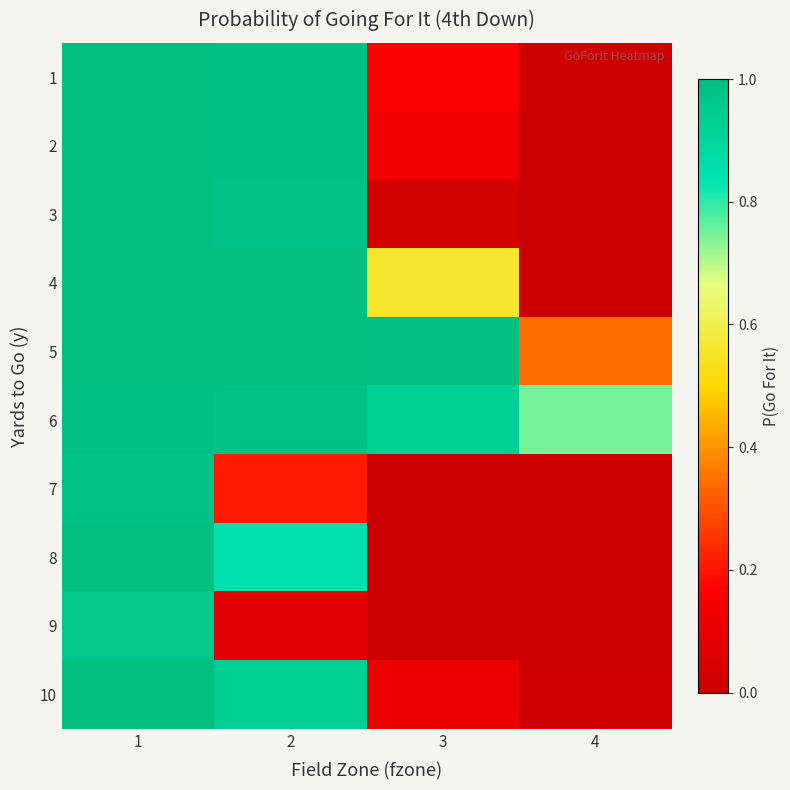

List the series in order of their peak value, lowest first.

9, 7, 6, 1, 2, 3, 4, 5, 8, 10